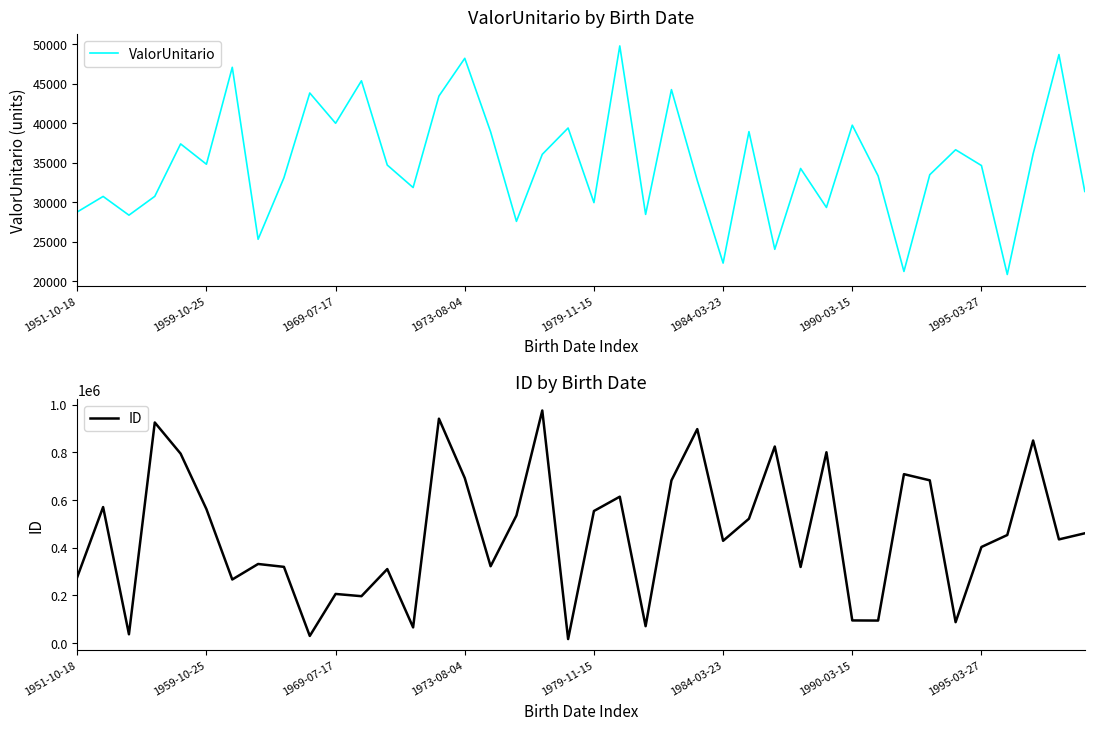

The value of ID at 1984-03-23 is 428619. True or false?

True